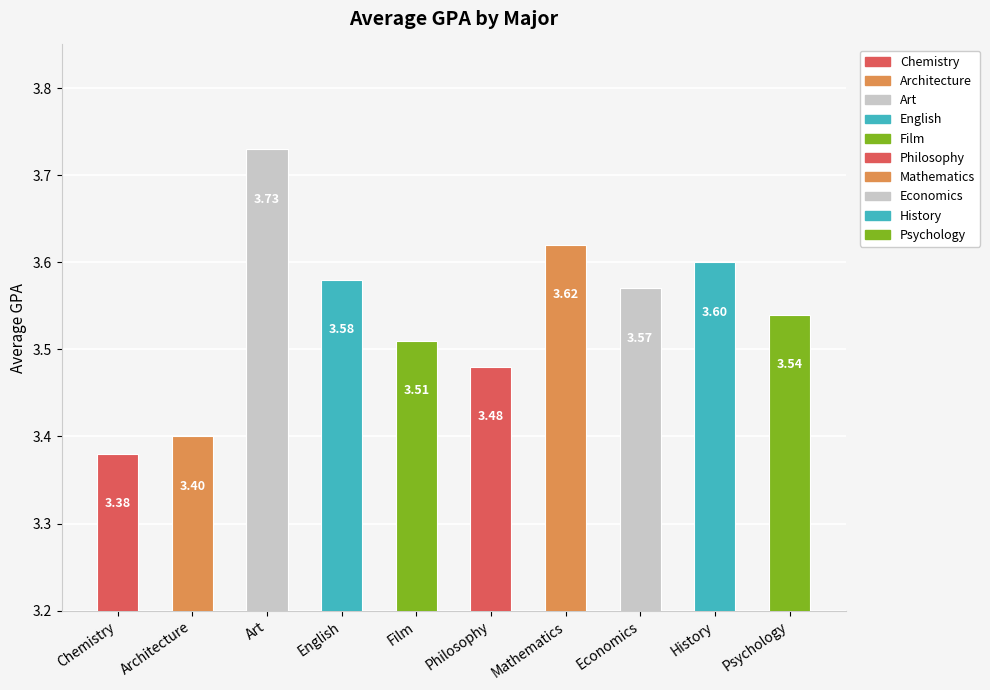

Between Film and Psychology, which is larger?

Psychology